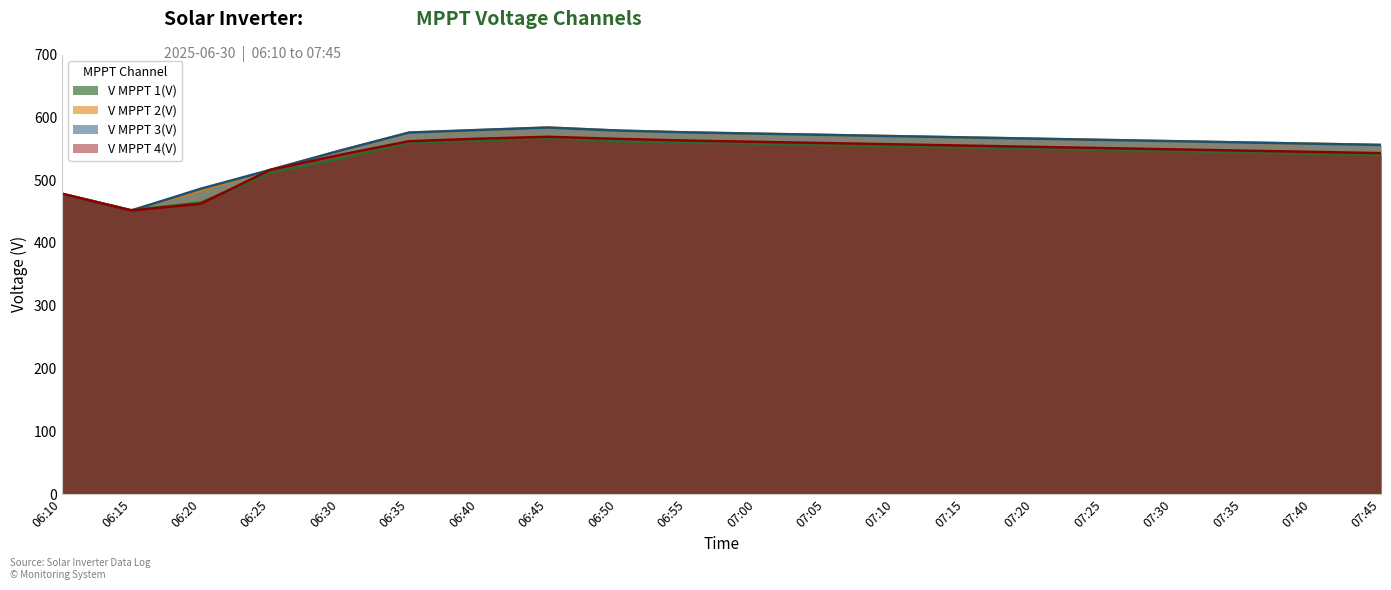

Where is V MPPT 1(V) nearest to the value 509?

06:25